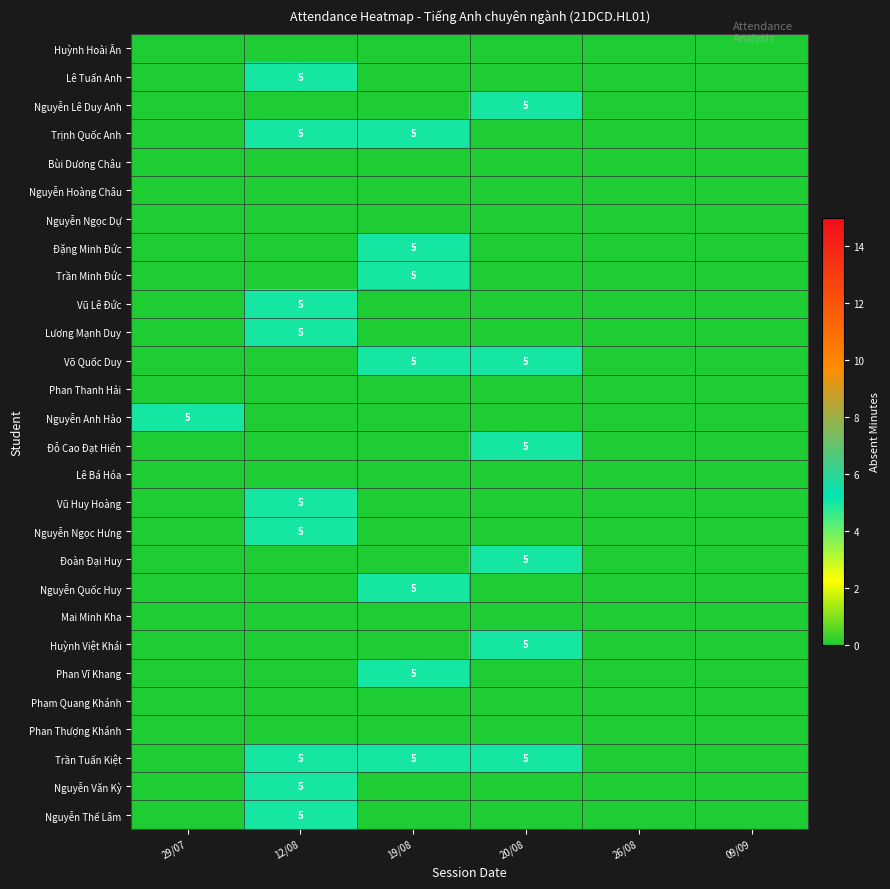

The value of Huỳnh Việt Khái at 20/08 is 5. True or false?

True